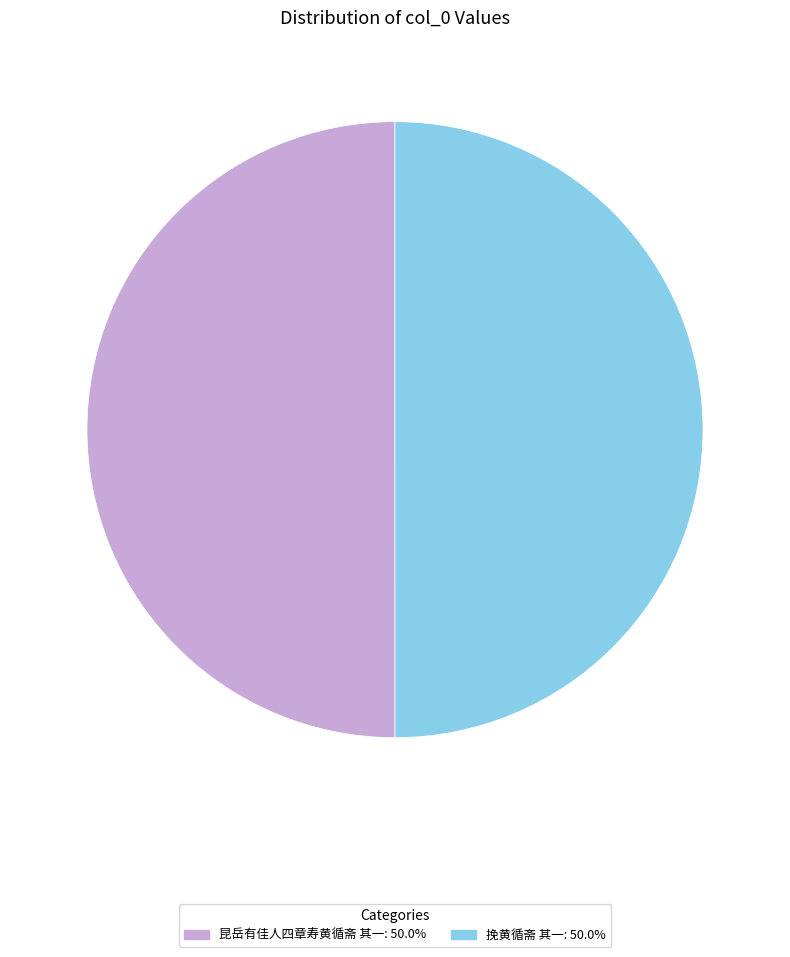

Approximately how many times larger is the value at 挽黄循斋 其一: 50.0% compared to 昆岳有佳人四章寿黄循斋 其一: 50.0%?

1.0